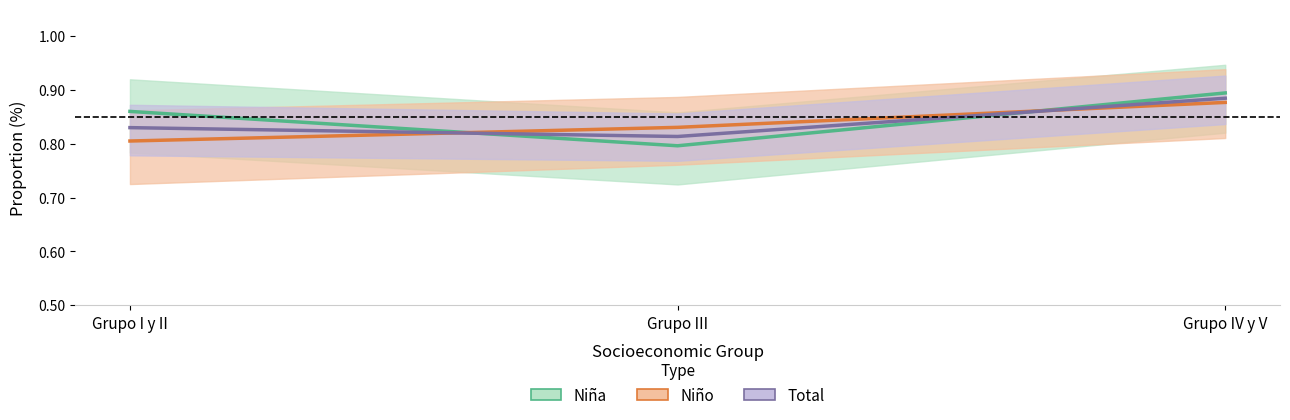

What is the sum of the Total values at Grupo III and Grupo IV y V?

1.7